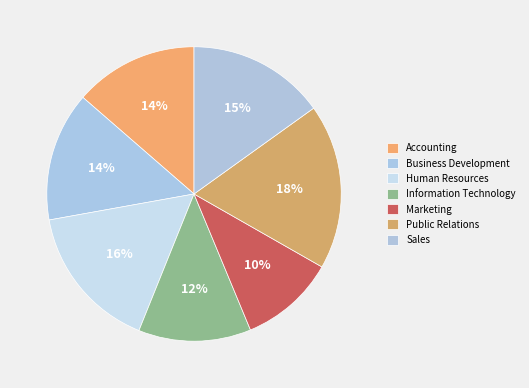

What percentage do Information Technology and Business Development together represent?

26.6%